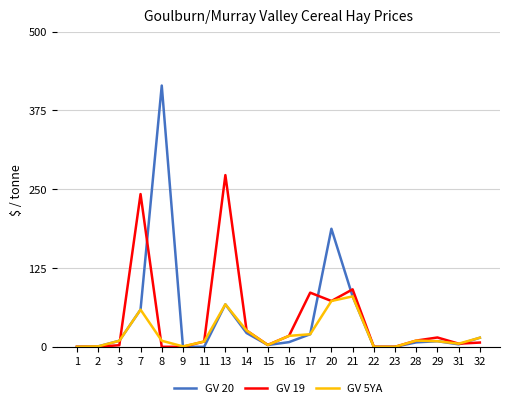

Count the number of categories in the chart.

20